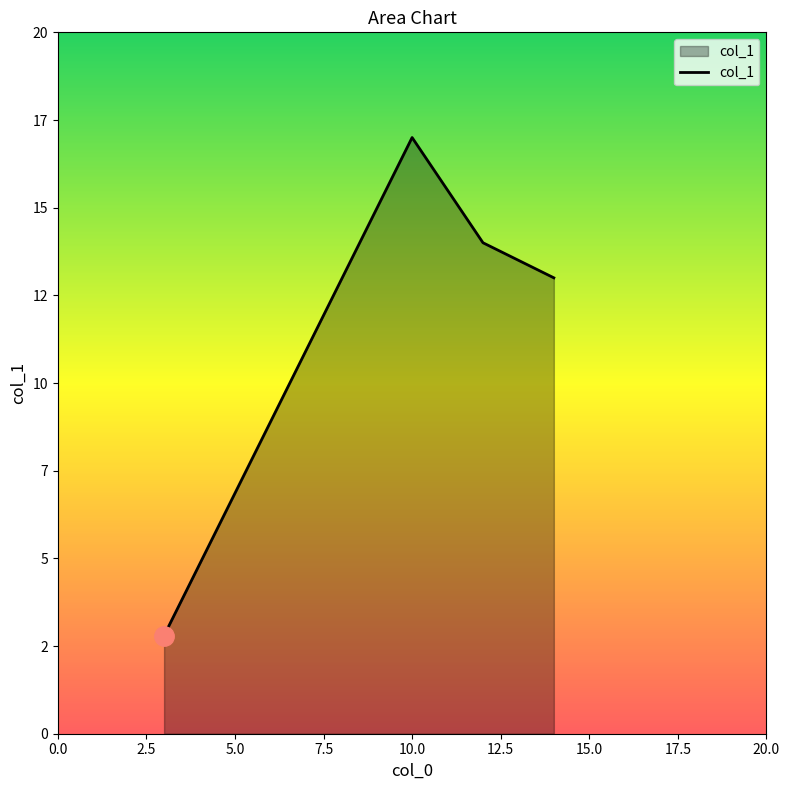

Does the chart display data point markers on the line(s)?

No